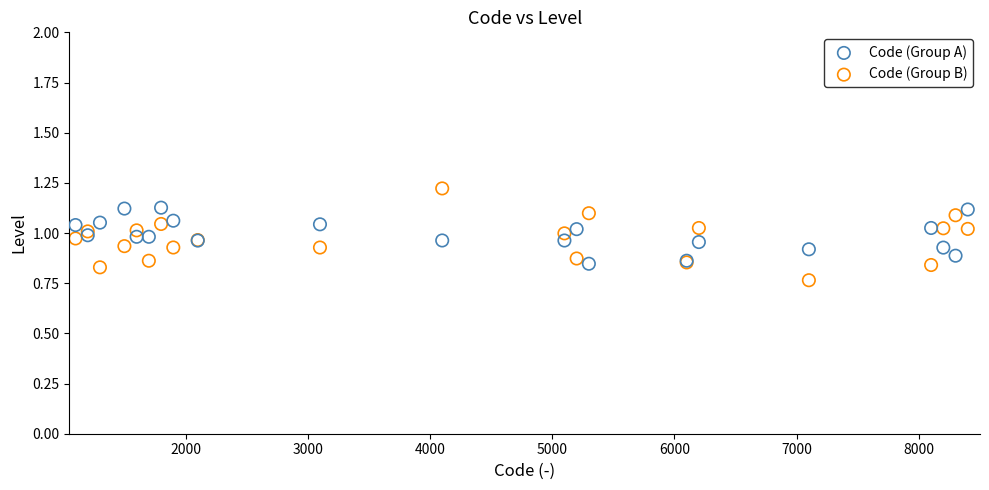

Which series reaches the minimum Y coordinate?

Code (Group B)